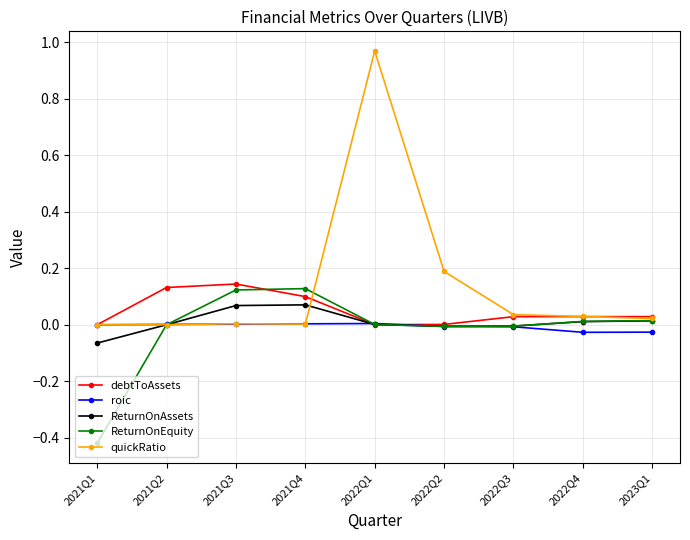

The value of ReturnOnEquity at 2022Q2 is -0.0. True or false?

True